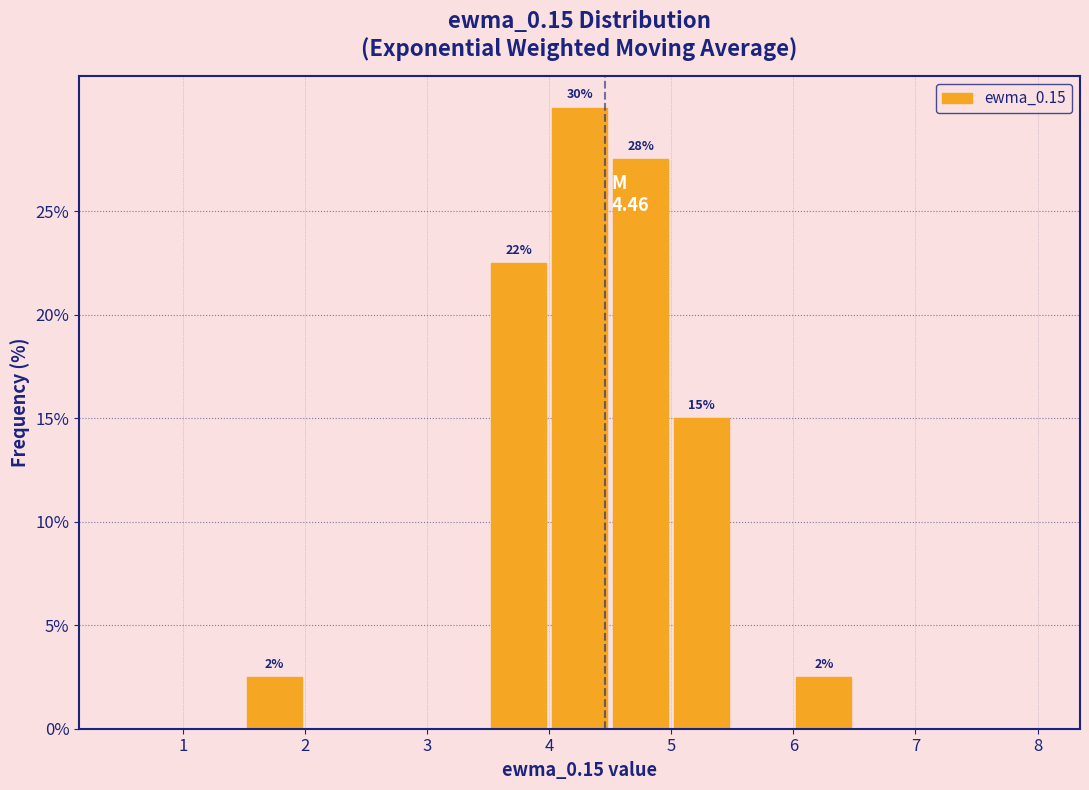

Over which range of the x-axis is the bar tallest?

4.0 to 4.5